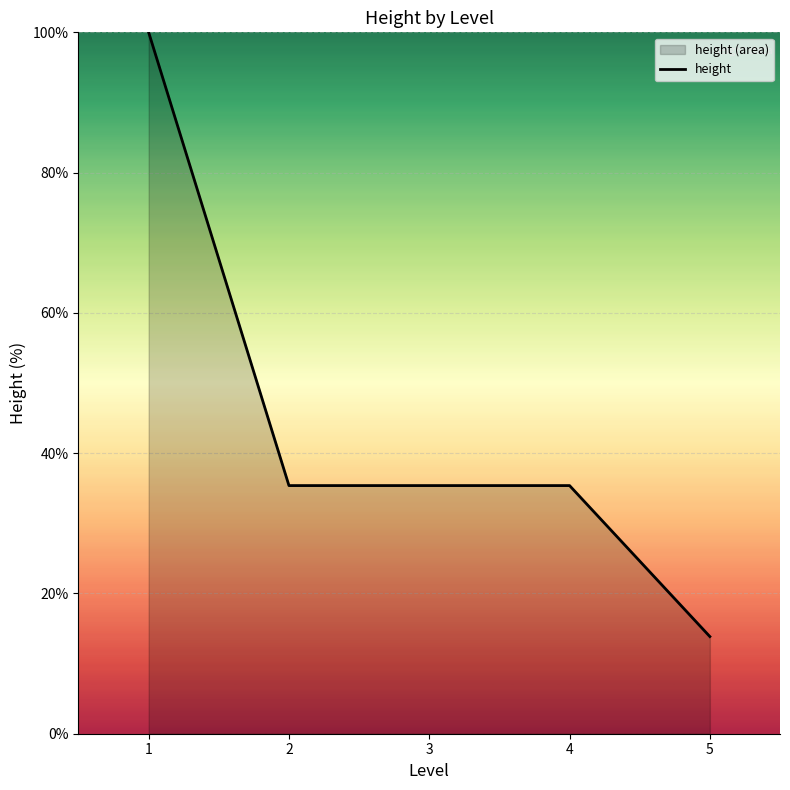

List the labels in order of value, largest first.

1, 2, 3, 4, 5